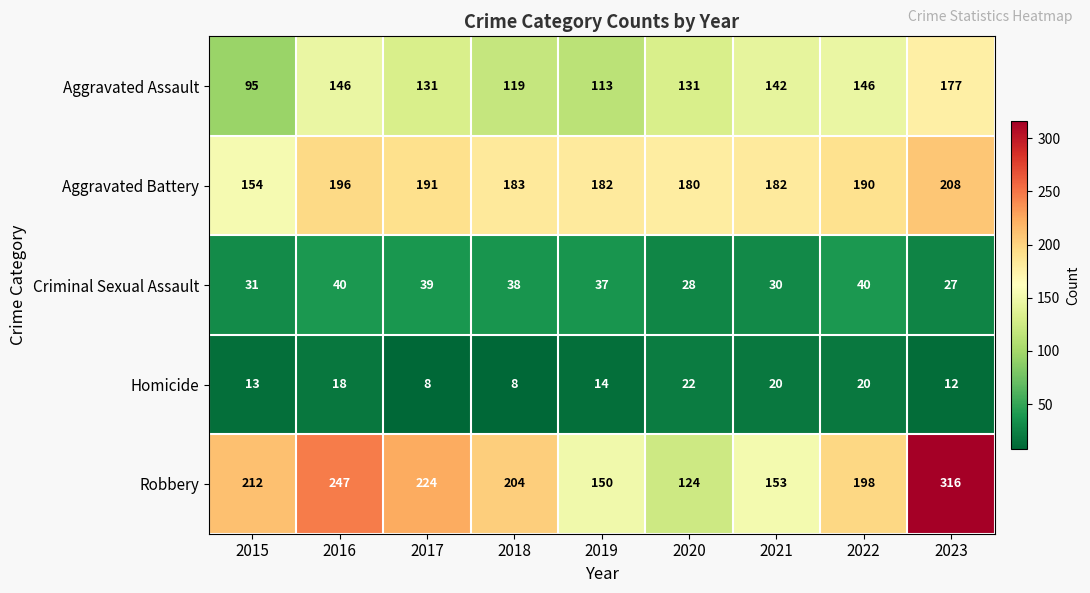

What value does the Criminal Sexual Assault series have at 2019?

37